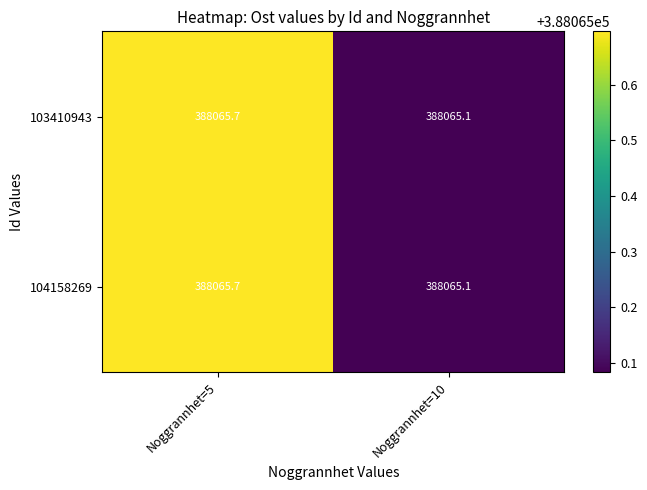

True or false: 104158269 has a value of 388065.7 at Noggrannhet=5.

True